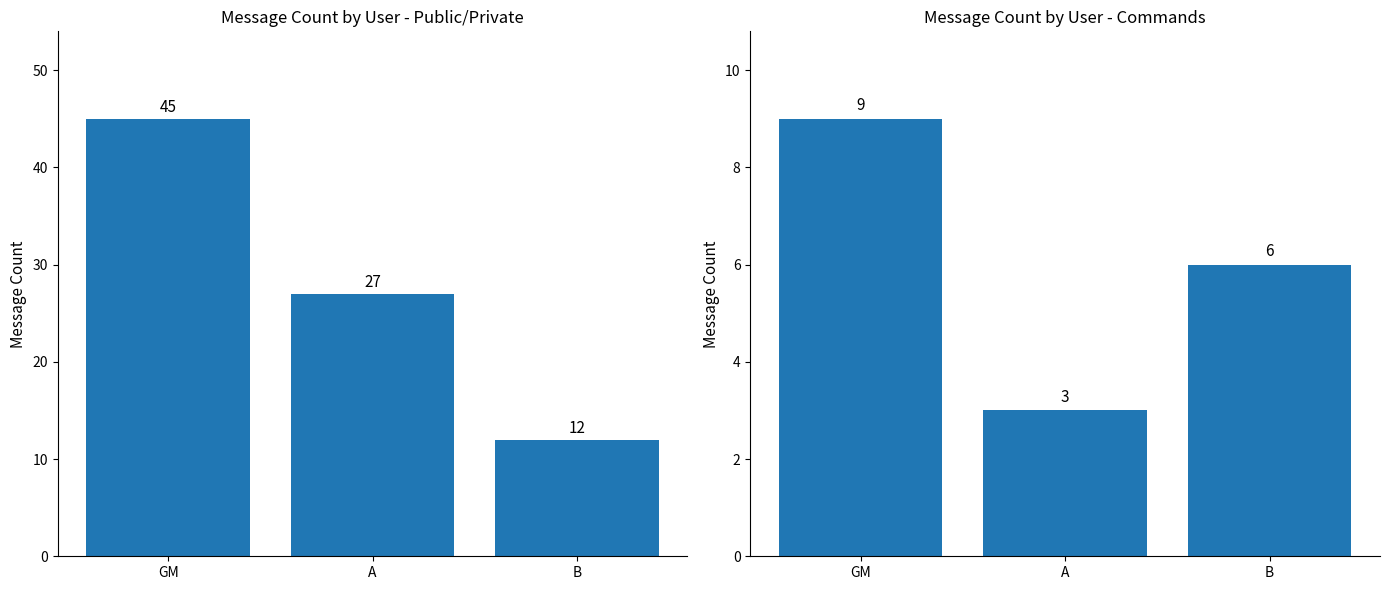

What is the value of the Command count bar at the 1st from the left?

9